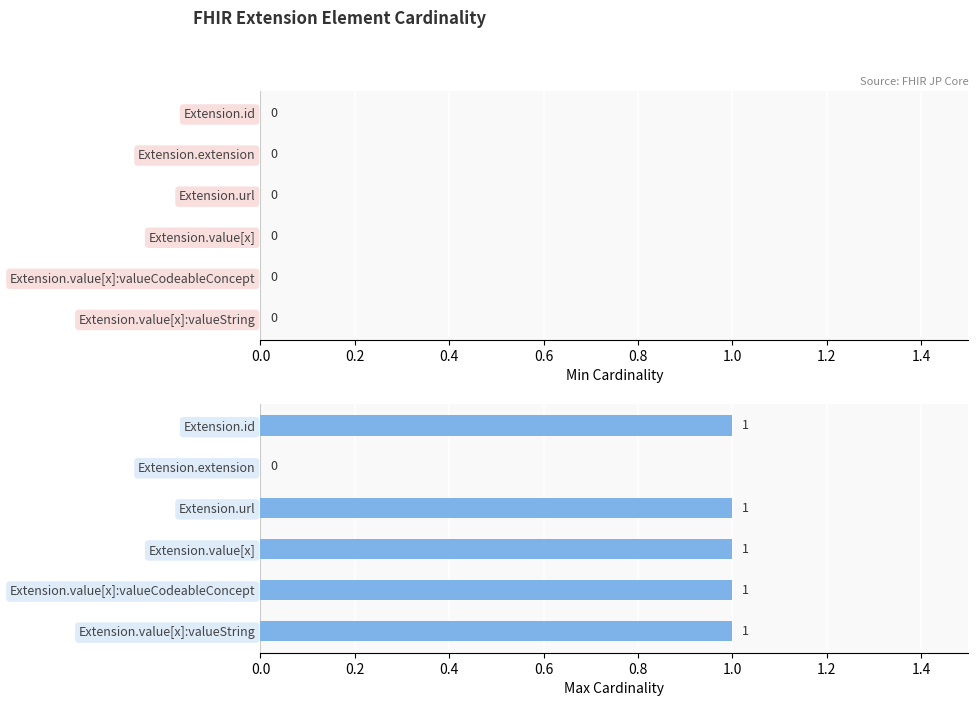

How many values are between 1 and 2?

5